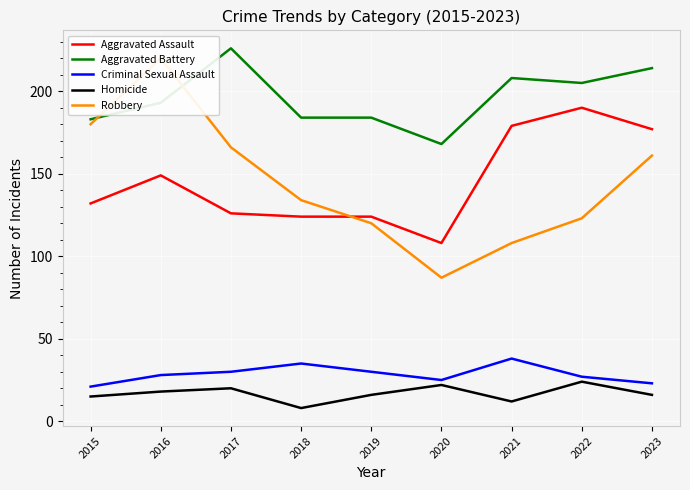

True or false: Homicide and Aggravated Assault cross at least once.

False